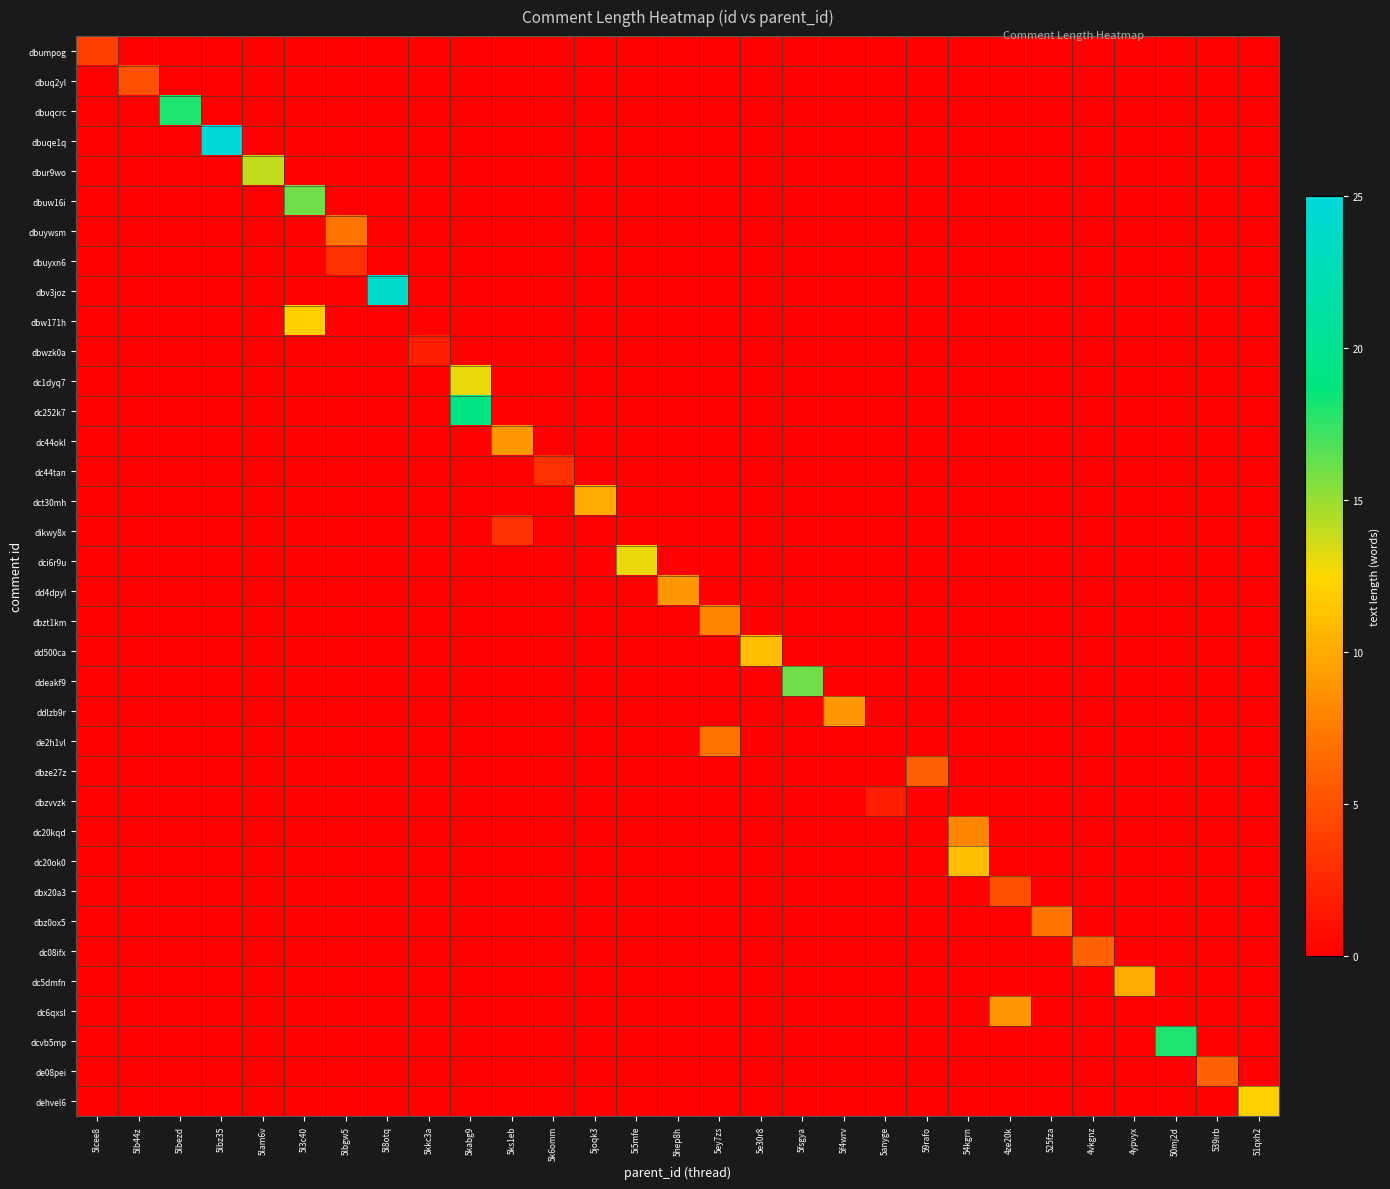

Reading left to right, list all the values displayed in this chart.

dbumpog: 5lcee8=4	5lb44z=0	5lbezd=0	5lbz35=0	5lam6v=0	5l3c40=0	5lbgw5=0	5l8otq=0	5kkc3a=0	5kabg9=0	5ks1eb=0	5k6omm=0	5joqk3=0	5i5mfe=0	5hep8h=0	5ey7zs=0	5e30r8=0	5fsgya=0	5f4wrv=0	5anyge=0	59rafo=0	54kgrn=0	4ze20k=0	525fza=0	4vkgnz=0	4ypvyx=0	50mj2d=0	539irb=0	51qxh2=0
dbuq2yl: 5lcee8=0	5lb44z=5	5lbezd=0	5lbz35=0	5lam6v=0	5l3c40=0	5lbgw5=0	5l8otq=0	5kkc3a=0	5kabg9=0	5ks1eb=0	5k6omm=0	5joqk3=0	5i5mfe=0	5hep8h=0	5ey7zs=0	5e30r8=0	5fsgya=0	5f4wrv=0	5anyge=0	59rafo=0	54kgrn=0	4ze20k=0	525fza=0	4vkgnz=0	4ypvyx=0	50mj2d=0	539irb=0	51qxh2=0
dbuqcrc: 5lcee8=0	5lb44z=0	5lbezd=18	5lbz35=0	5lam6v=0	5l3c40=0	5lbgw5=0	5l8otq=0	5kkc3a=0	5kabg9=0	5ks1eb=0	5k6omm=0	5joqk3=0	5i5mfe=0	5hep8h=0	5ey7zs=0	5e30r8=0	5fsgya=0	5f4wrv=0	5anyge=0	59rafo=0	54kgrn=0	4ze20k=0	525fza=0	4vkgnz=0	4ypvyx=0	50mj2d=0	539irb=0	51qxh2=0
dbuqe1q: 5lcee8=0	5lb44z=0	5lbezd=0	5lbz35=25	5lam6v=0	5l3c40=0	5lbgw5=0	5l8otq=0	5kkc3a=0	5kabg9=0	5ks1eb=0	5k6omm=0	5joqk3=0	5i5mfe=0	5hep8h=0	5ey7zs=0	5e30r8=0	5fsgya=0	5f4wrv=0	5anyge=0	59rafo=0	54kgrn=0	4ze20k=0	525fza=0	4vkgnz=0	4ypvyx=0	50mj2d=0	539irb=0	51qxh2=0
dbur9wo: 5lcee8=0	5lb44z=0	5lbezd=0	5lbz35=0	5lam6v=14	5l3c40=0	5lbgw5=0	5l8otq=0	5kkc3a=0	5kabg9=0	5ks1eb=0	5k6omm=0	5joqk3=0	5i5mfe=0	5hep8h=0	5ey7zs=0	5e30r8=0	5fsgya=0	5f4wrv=0	5anyge=0	59rafo=0	54kgrn=0	4ze20k=0	525fza=0	4vkgnz=0	4ypvyx=0	50mj2d=0	539irb=0	51qxh2=0
dbuw16i: 5lcee8=0	5lb44z=0	5lbezd=0	5lbz35=0	5lam6v=0	5l3c40=16	5lbgw5=0	5l8otq=0	5kkc3a=0	5kabg9=0	5ks1eb=0	5k6omm=0	5joqk3=0	5i5mfe=0	5hep8h=0	5ey7zs=0	5e30r8=0	5fsgya=0	5f4wrv=0	5anyge=0	59rafo=0	54kgrn=0	4ze20k=0	525fza=0	4vkgnz=0	4ypvyx=0	50mj2d=0	539irb=0	51qxh2=0
dbuywsm: 5lcee8=0	5lb44z=0	5lbezd=0	5lbz35=0	5lam6v=0	5l3c40=0	5lbgw5=7	5l8otq=0	5kkc3a=0	5kabg9=0	5ks1eb=0	5k6omm=0	5joqk3=0	5i5mfe=0	5hep8h=0	5ey7zs=0	5e30r8=0	5fsgya=0	5f4wrv=0	5anyge=0	59rafo=0	54kgrn=0	4ze20k=0	525fza=0	4vkgnz=0	4ypvyx=0	50mj2d=0	539irb=0	51qxh2=0
dbuyxn6: 5lcee8=0	5lb44z=0	5lbezd=0	5lbz35=0	5lam6v=0	5l3c40=0	5lbgw5=3	5l8otq=0	5kkc3a=0	5kabg9=0	5ks1eb=0	5k6omm=0	5joqk3=0	5i5mfe=0	5hep8h=0	5ey7zs=0	5e30r8=0	5fsgya=0	5f4wrv=0	5anyge=0	59rafo=0	54kgrn=0	4ze20k=0	525fza=0	4vkgnz=0	4ypvyx=0	50mj2d=0	539irb=0	51qxh2=0
dbv3joz: 5lcee8=0	5lb44z=0	5lbezd=0	5lbz35=0	5lam6v=0	5l3c40=0	5lbgw5=0	5l8otq=24	5kkc3a=0	5kabg9=0	5ks1eb=0	5k6omm=0	5joqk3=0	5i5mfe=0	5hep8h=0	5ey7zs=0	5e30r8=0	5fsgya=0	5f4wrv=0	5anyge=0	59rafo=0	54kgrn=0	4ze20k=0	525fza=0	4vkgnz=0	4ypvyx=0	50mj2d=0	539irb=0	51qxh2=0
dbw171h: 5lcee8=0	5lb44z=0	5lbezd=0	5lbz35=0	5lam6v=0	5l3c40=12	5lbgw5=0	5l8otq=0	5kkc3a=0	5kabg9=0	5ks1eb=0	5k6omm=0	5joqk3=0	5i5mfe=0	5hep8h=0	5ey7zs=0	5e30r8=0	5fsgya=0	5f4wrv=0	5anyge=0	59rafo=0	54kgrn=0	4ze20k=0	525fza=0	4vkgnz=0	4ypvyx=0	50mj2d=0	539irb=0	51qxh2=0
dbwzk0a: 5lcee8=0	5lb44z=0	5lbezd=0	5lbz35=0	5lam6v=0	5l3c40=0	5lbgw5=0	5l8otq=0	5kkc3a=2	5kabg9=0	5ks1eb=0	5k6omm=0	5joqk3=0	5i5mfe=0	5hep8h=0	5ey7zs=0	5e30r8=0	5fsgya=0	5f4wrv=0	5anyge=0	59rafo=0	54kgrn=0	4ze20k=0	525fza=0	4vkgnz=0	4ypvyx=0	50mj2d=0	539irb=0	51qxh2=0
dc1dyq7: 5lcee8=0	5lb44z=0	5lbezd=0	5lbz35=0	5lam6v=0	5l3c40=0	5lbgw5=0	5l8otq=0	5kkc3a=0	5kabg9=13	5ks1eb=0	5k6omm=0	5joqk3=0	5i5mfe=0	5hep8h=0	5ey7zs=0	5e30r8=0	5fsgya=0	5f4wrv=0	5anyge=0	59rafo=0	54kgrn=0	4ze20k=0	525fza=0	4vkgnz=0	4ypvyx=0	50mj2d=0	539irb=0	51qxh2=0
dc252k7: 5lcee8=0	5lb44z=0	5lbezd=0	5lbz35=0	5lam6v=0	5l3c40=0	5lbgw5=0	5l8otq=0	5kkc3a=0	5kabg9=19	5ks1eb=0	5k6omm=0	5joqk3=0	5i5mfe=0	5hep8h=0	5ey7zs=0	5e30r8=0	5fsgya=0	5f4wrv=0	5anyge=0	59rafo=0	54kgrn=0	4ze20k=0	525fza=0	4vkgnz=0	4ypvyx=0	50mj2d=0	539irb=0	51qxh2=0
dc44okl: 5lcee8=0	5lb44z=0	5lbezd=0	5lbz35=0	5lam6v=0	5l3c40=0	5lbgw5=0	5l8otq=0	5kkc3a=0	5kabg9=0	5ks1eb=9	5k6omm=0	5joqk3=0	5i5mfe=0	5hep8h=0	5ey7zs=0	5e30r8=0	5fsgya=0	5f4wrv=0	5anyge=0	59rafo=0	54kgrn=0	4ze20k=0	525fza=0	4vkgnz=0	4ypvyx=0	50mj2d=0	539irb=0	51qxh2=0
dc44tan: 5lcee8=0	5lb44z=0	5lbezd=0	5lbz35=0	5lam6v=0	5l3c40=0	5lbgw5=0	5l8otq=0	5kkc3a=0	5kabg9=0	5ks1eb=0	5k6omm=3	5joqk3=0	5i5mfe=0	5hep8h=0	5ey7zs=0	5e30r8=0	5fsgya=0	5f4wrv=0	5anyge=0	59rafo=0	54kgrn=0	4ze20k=0	525fza=0	4vkgnz=0	4ypvyx=0	50mj2d=0	539irb=0	51qxh2=0
dct30mh: 5lcee8=0	5lb44z=0	5lbezd=0	5lbz35=0	5lam6v=0	5l3c40=0	5lbgw5=0	5l8otq=0	5kkc3a=0	5kabg9=0	5ks1eb=0	5k6omm=0	5joqk3=10	5i5mfe=0	5hep8h=0	5ey7zs=0	5e30r8=0	5fsgya=0	5f4wrv=0	5anyge=0	59rafo=0	54kgrn=0	4ze20k=0	525fza=0	4vkgnz=0	4ypvyx=0	50mj2d=0	539irb=0	51qxh2=0
dikwy8x: 5lcee8=0	5lb44z=0	5lbezd=0	5lbz35=0	5lam6v=0	5l3c40=0	5lbgw5=0	5l8otq=0	5kkc3a=0	5kabg9=0	5ks1eb=3	5k6omm=0	5joqk3=0	5i5mfe=0	5hep8h=0	5ey7zs=0	5e30r8=0	5fsgya=0	5f4wrv=0	5anyge=0	59rafo=0	54kgrn=0	4ze20k=0	525fza=0	4vkgnz=0	4ypvyx=0	50mj2d=0	539irb=0	51qxh2=0
dci6r9u: 5lcee8=0	5lb44z=0	5lbezd=0	5lbz35=0	5lam6v=0	5l3c40=0	5lbgw5=0	5l8otq=0	5kkc3a=0	5kabg9=0	5ks1eb=0	5k6omm=0	5joqk3=0	5i5mfe=13	5hep8h=0	5ey7zs=0	5e30r8=0	5fsgya=0	5f4wrv=0	5anyge=0	59rafo=0	54kgrn=0	4ze20k=0	525fza=0	4vkgnz=0	4ypvyx=0	50mj2d=0	539irb=0	51qxh2=0
dd4dpyl: 5lcee8=0	5lb44z=0	5lbezd=0	5lbz35=0	5lam6v=0	5l3c40=0	5lbgw5=0	5l8otq=0	5kkc3a=0	5kabg9=0	5ks1eb=0	5k6omm=0	5joqk3=0	5i5mfe=0	5hep8h=9	5ey7zs=0	5e30r8=0	5fsgya=0	5f4wrv=0	5anyge=0	59rafo=0	54kgrn=0	4ze20k=0	525fza=0	4vkgnz=0	4ypvyx=0	50mj2d=0	539irb=0	51qxh2=0
dbzt1km: 5lcee8=0	5lb44z=0	5lbezd=0	5lbz35=0	5lam6v=0	5l3c40=0	5lbgw5=0	5l8otq=0	5kkc3a=0	5kabg9=0	5ks1eb=0	5k6omm=0	5joqk3=0	5i5mfe=0	5hep8h=0	5ey7zs=8	5e30r8=0	5fsgya=0	5f4wrv=0	5anyge=0	59rafo=0	54kgrn=0	4ze20k=0	525fza=0	4vkgnz=0	4ypvyx=0	50mj2d=0	539irb=0	51qxh2=0
dd500ca: 5lcee8=0	5lb44z=0	5lbezd=0	5lbz35=0	5lam6v=0	5l3c40=0	5lbgw5=0	5l8otq=0	5kkc3a=0	5kabg9=0	5ks1eb=0	5k6omm=0	5joqk3=0	5i5mfe=0	5hep8h=0	5ey7zs=0	5e30r8=11	5fsgya=0	5f4wrv=0	5anyge=0	59rafo=0	54kgrn=0	4ze20k=0	525fza=0	4vkgnz=0	4ypvyx=0	50mj2d=0	539irb=0	51qxh2=0
ddeakf9: 5lcee8=0	5lb44z=0	5lbezd=0	5lbz35=0	5lam6v=0	5l3c40=0	5lbgw5=0	5l8otq=0	5kkc3a=0	5kabg9=0	5ks1eb=0	5k6omm=0	5joqk3=0	5i5mfe=0	5hep8h=0	5ey7zs=0	5e30r8=0	5fsgya=16	5f4wrv=0	5anyge=0	59rafo=0	54kgrn=0	4ze20k=0	525fza=0	4vkgnz=0	4ypvyx=0	50mj2d=0	539irb=0	51qxh2=0
ddlzb9r: 5lcee8=0	5lb44z=0	5lbezd=0	5lbz35=0	5lam6v=0	5l3c40=0	5lbgw5=0	5l8otq=0	5kkc3a=0	5kabg9=0	5ks1eb=0	5k6omm=0	5joqk3=0	5i5mfe=0	5hep8h=0	5ey7zs=0	5e30r8=0	5fsgya=0	5f4wrv=9	5anyge=0	59rafo=0	54kgrn=0	4ze20k=0	525fza=0	4vkgnz=0	4ypvyx=0	50mj2d=0	539irb=0	51qxh2=0
de2h1vl: 5lcee8=0	5lb44z=0	5lbezd=0	5lbz35=0	5lam6v=0	5l3c40=0	5lbgw5=0	5l8otq=0	5kkc3a=0	5kabg9=0	5ks1eb=0	5k6omm=0	5joqk3=0	5i5mfe=0	5hep8h=0	5ey7zs=7	5e30r8=0	5fsgya=0	5f4wrv=0	5anyge=0	59rafo=0	54kgrn=0	4ze20k=0	525fza=0	4vkgnz=0	4ypvyx=0	50mj2d=0	539irb=0	51qxh2=0
dbze27z: 5lcee8=0	5lb44z=0	5lbezd=0	5lbz35=0	5lam6v=0	5l3c40=0	5lbgw5=0	5l8otq=0	5kkc3a=0	5kabg9=0	5ks1eb=0	5k6omm=0	5joqk3=0	5i5mfe=0	5hep8h=0	5ey7zs=0	5e30r8=0	5fsgya=0	5f4wrv=0	5anyge=0	59rafo=6	54kgrn=0	4ze20k=0	525fza=0	4vkgnz=0	4ypvyx=0	50mj2d=0	539irb=0	51qxh2=0
dbzvvzk: 5lcee8=0	5lb44z=0	5lbezd=0	5lbz35=0	5lam6v=0	5l3c40=0	5lbgw5=0	5l8otq=0	5kkc3a=0	5kabg9=0	5ks1eb=0	5k6omm=0	5joqk3=0	5i5mfe=0	5hep8h=0	5ey7zs=0	5e30r8=0	5fsgya=0	5f4wrv=0	5anyge=2	59rafo=0	54kgrn=0	4ze20k=0	525fza=0	4vkgnz=0	4ypvyx=0	50mj2d=0	539irb=0	51qxh2=0
dc20kqd: 5lcee8=0	5lb44z=0	5lbezd=0	5lbz35=0	5lam6v=0	5l3c40=0	5lbgw5=0	5l8otq=0	5kkc3a=0	5kabg9=0	5ks1eb=0	5k6omm=0	5joqk3=0	5i5mfe=0	5hep8h=0	5ey7zs=0	5e30r8=0	5fsgya=0	5f4wrv=0	5anyge=0	59rafo=0	54kgrn=8	4ze20k=0	525fza=0	4vkgnz=0	4ypvyx=0	50mj2d=0	539irb=0	51qxh2=0
dc20ok0: 5lcee8=0	5lb44z=0	5lbezd=0	5lbz35=0	5lam6v=0	5l3c40=0	5lbgw5=0	5l8otq=0	5kkc3a=0	5kabg9=0	5ks1eb=0	5k6omm=0	5joqk3=0	5i5mfe=0	5hep8h=0	5ey7zs=0	5e30r8=0	5fsgya=0	5f4wrv=0	5anyge=0	59rafo=0	54kgrn=11	4ze20k=0	525fza=0	4vkgnz=0	4ypvyx=0	50mj2d=0	539irb=0	51qxh2=0
dbx20a3: 5lcee8=0	5lb44z=0	5lbezd=0	5lbz35=0	5lam6v=0	5l3c40=0	5lbgw5=0	5l8otq=0	5kkc3a=0	5kabg9=0	5ks1eb=0	5k6omm=0	5joqk3=0	5i5mfe=0	5hep8h=0	5ey7zs=0	5e30r8=0	5fsgya=0	5f4wrv=0	5anyge=0	59rafo=0	54kgrn=0	4ze20k=5	525fza=0	4vkgnz=0	4ypvyx=0	50mj2d=0	539irb=0	51qxh2=0
dbz0ox5: 5lcee8=0	5lb44z=0	5lbezd=0	5lbz35=0	5lam6v=0	5l3c40=0	5lbgw5=0	5l8otq=0	5kkc3a=0	5kabg9=0	5ks1eb=0	5k6omm=0	5joqk3=0	5i5mfe=0	5hep8h=0	5ey7zs=0	5e30r8=0	5fsgya=0	5f4wrv=0	5anyge=0	59rafo=0	54kgrn=0	4ze20k=0	525fza=7	4vkgnz=0	4ypvyx=0	50mj2d=0	539irb=0	51qxh2=0
dc08ifx: 5lcee8=0	5lb44z=0	5lbezd=0	5lbz35=0	5lam6v=0	5l3c40=0	5lbgw5=0	5l8otq=0	5kkc3a=0	5kabg9=0	5ks1eb=0	5k6omm=0	5joqk3=0	5i5mfe=0	5hep8h=0	5ey7zs=0	5e30r8=0	5fsgya=0	5f4wrv=0	5anyge=0	59rafo=0	54kgrn=0	4ze20k=0	525fza=0	4vkgnz=6	4ypvyx=0	50mj2d=0	539irb=0	51qxh2=0
dc5dmfn: 5lcee8=0	5lb44z=0	5lbezd=0	5lbz35=0	5lam6v=0	5l3c40=0	5lbgw5=0	5l8otq=0	5kkc3a=0	5kabg9=0	5ks1eb=0	5k6omm=0	5joqk3=0	5i5mfe=0	5hep8h=0	5ey7zs=0	5e30r8=0	5fsgya=0	5f4wrv=0	5anyge=0	59rafo=0	54kgrn=0	4ze20k=0	525fza=0	4vkgnz=0	4ypvyx=10	50mj2d=0	539irb=0	51qxh2=0
dc6qxsl: 5lcee8=0	5lb44z=0	5lbezd=0	5lbz35=0	5lam6v=0	5l3c40=0	5lbgw5=0	5l8otq=0	5kkc3a=0	5kabg9=0	5ks1eb=0	5k6omm=0	5joqk3=0	5i5mfe=0	5hep8h=0	5ey7zs=0	5e30r8=0	5fsgya=0	5f4wrv=0	5anyge=0	59rafo=0	54kgrn=0	4ze20k=9	525fza=0	4vkgnz=0	4ypvyx=0	50mj2d=0	539irb=0	51qxh2=0
dcvb5mp: 5lcee8=0	5lb44z=0	5lbezd=0	5lbz35=0	5lam6v=0	5l3c40=0	5lbgw5=0	5l8otq=0	5kkc3a=0	5kabg9=0	5ks1eb=0	5k6omm=0	5joqk3=0	5i5mfe=0	5hep8h=0	5ey7zs=0	5e30r8=0	5fsgya=0	5f4wrv=0	5anyge=0	59rafo=0	54kgrn=0	4ze20k=0	525fza=0	4vkgnz=0	4ypvyx=0	50mj2d=18	539irb=0	51qxh2=0
de08pei: 5lcee8=0	5lb44z=0	5lbezd=0	5lbz35=0	5lam6v=0	5l3c40=0	5lbgw5=0	5l8otq=0	5kkc3a=0	5kabg9=0	5ks1eb=0	5k6omm=0	5joqk3=0	5i5mfe=0	5hep8h=0	5ey7zs=0	5e30r8=0	5fsgya=0	5f4wrv=0	5anyge=0	59rafo=0	54kgrn=0	4ze20k=0	525fza=0	4vkgnz=0	4ypvyx=0	50mj2d=0	539irb=6	51qxh2=0
dehvel6: 5lcee8=0	5lb44z=0	5lbezd=0	5lbz35=0	5lam6v=0	5l3c40=0	5lbgw5=0	5l8otq=0	5kkc3a=0	5kabg9=0	5ks1eb=0	5k6omm=0	5joqk3=0	5i5mfe=0	5hep8h=0	5ey7zs=0	5e30r8=0	5fsgya=0	5f4wrv=0	5anyge=0	59rafo=0	54kgrn=0	4ze20k=0	525fza=0	4vkgnz=0	4ypvyx=0	50mj2d=0	539irb=0	51qxh2=12